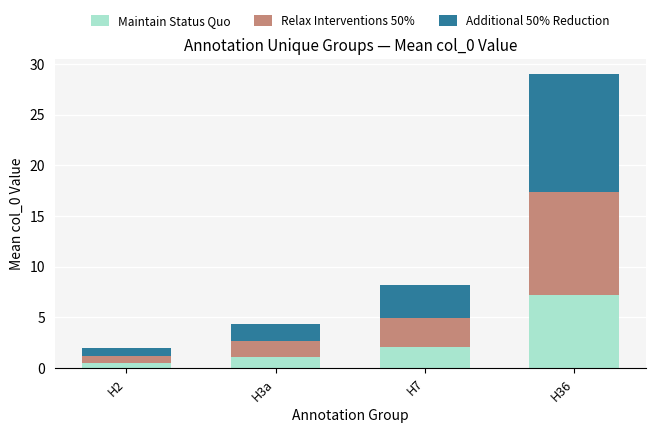

Is it true that Maintain Status Quo equals 1.1 at H7?

False